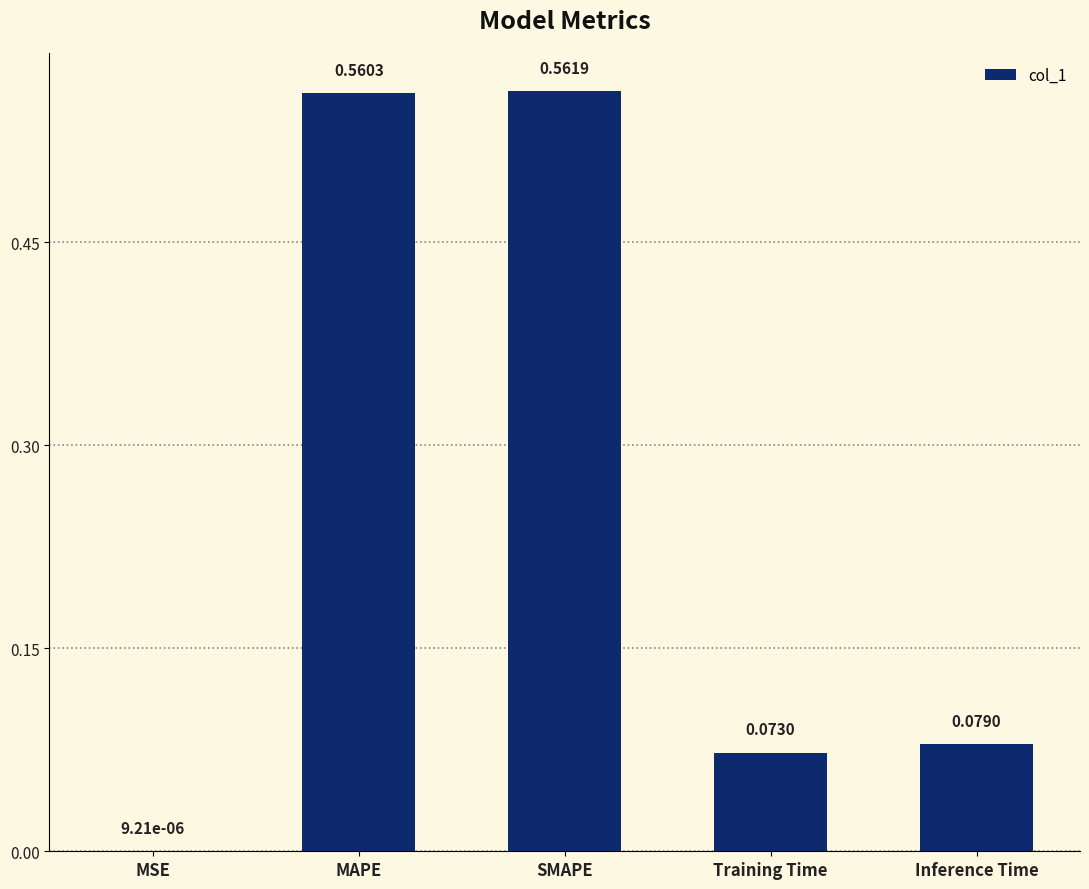

What is the sum of all values?

1.3